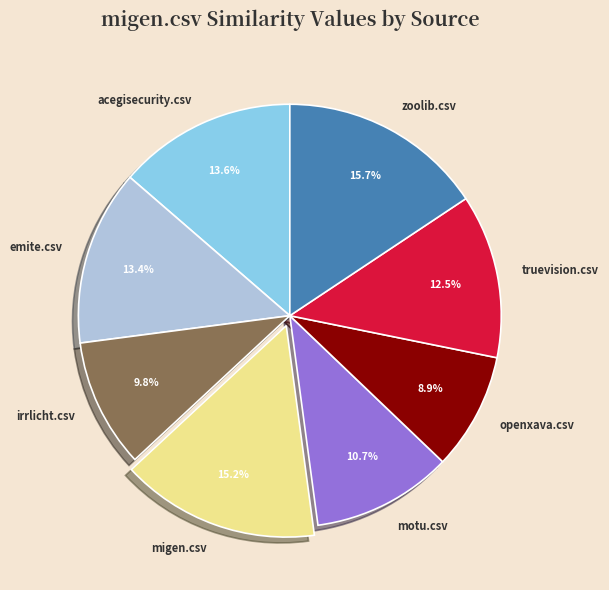

What is the smallest slice in the pie chart?

openxava.csv